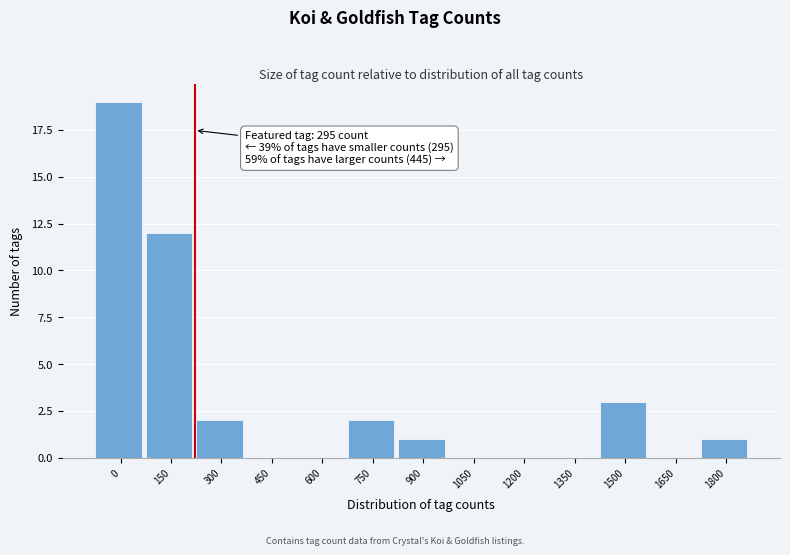

Reading left to right, what are all the values shown in this chart?

0=19	150=12	300=2	450=0	600=0	750=2	900=1	1050=0	1200=0	1350=0	1500=3	1650=0	1800=1